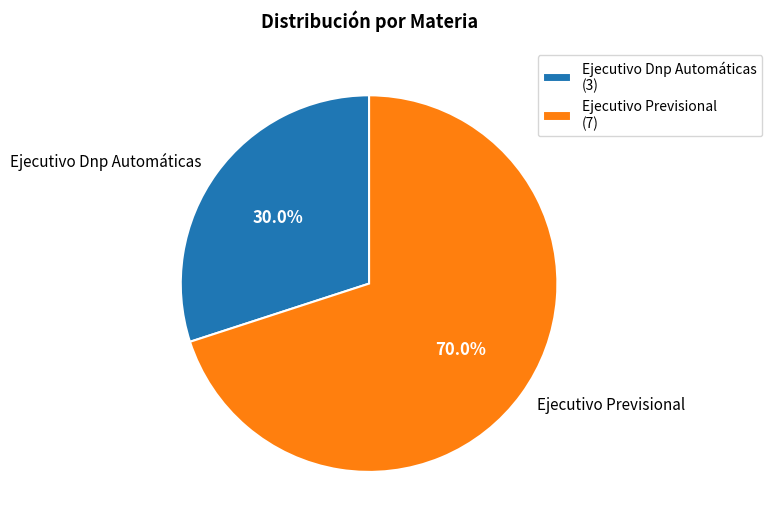

Which category accounts for the majority?

Ejecutivo Previsional